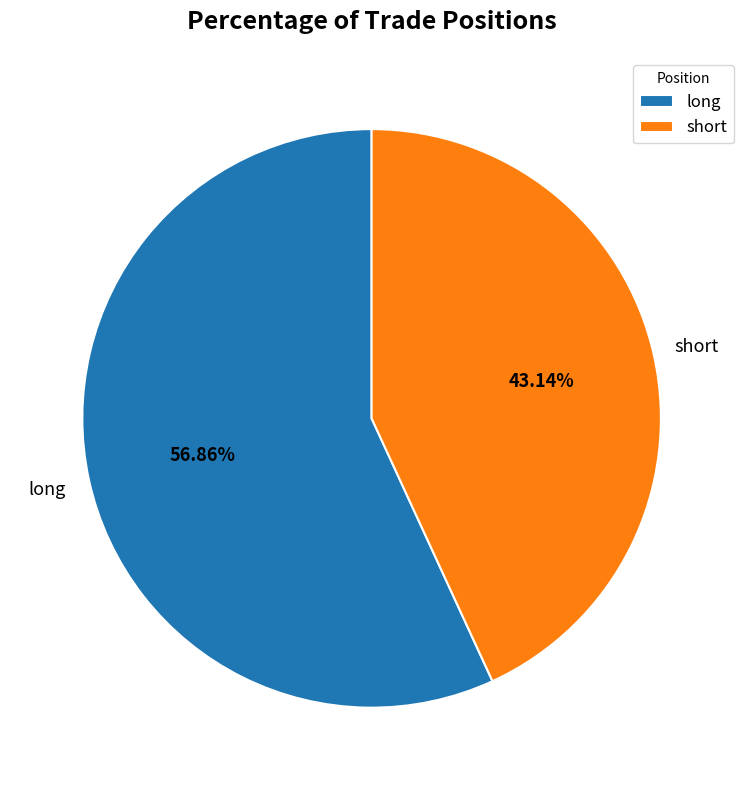

What is the majority slice?

long